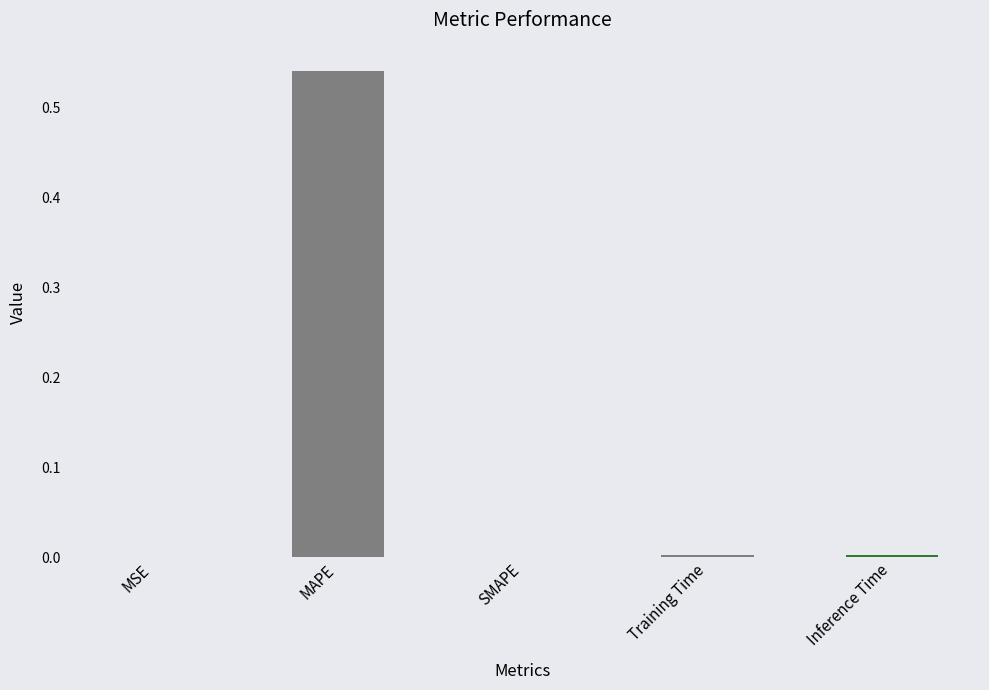

At which category does the chart reach its peak across all series?

MAPE